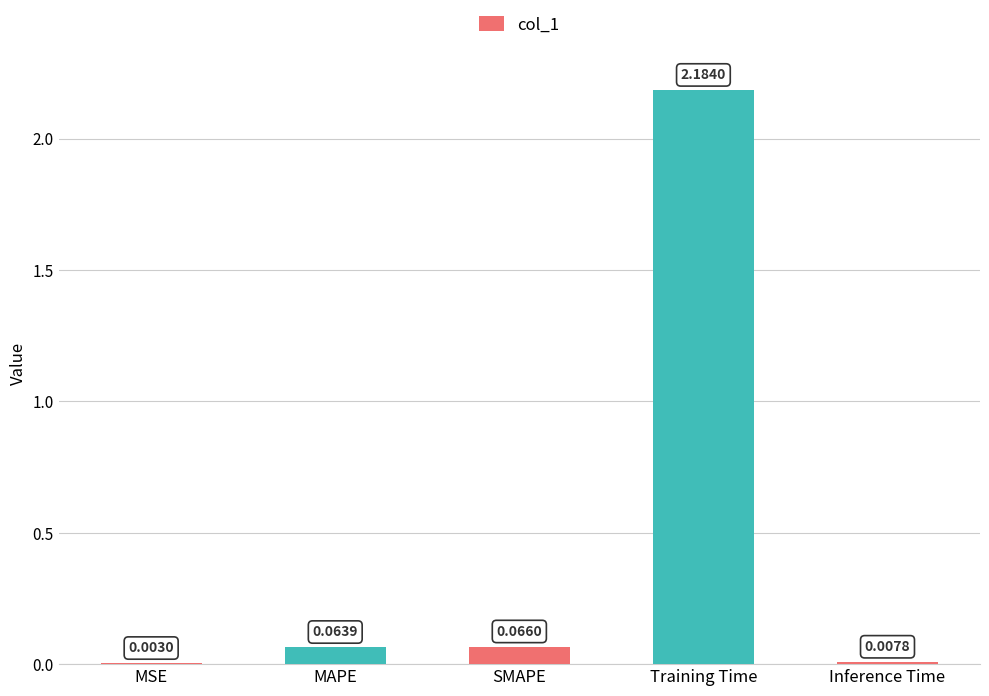

True or false: the data shows 1.3 at Training Time.

False